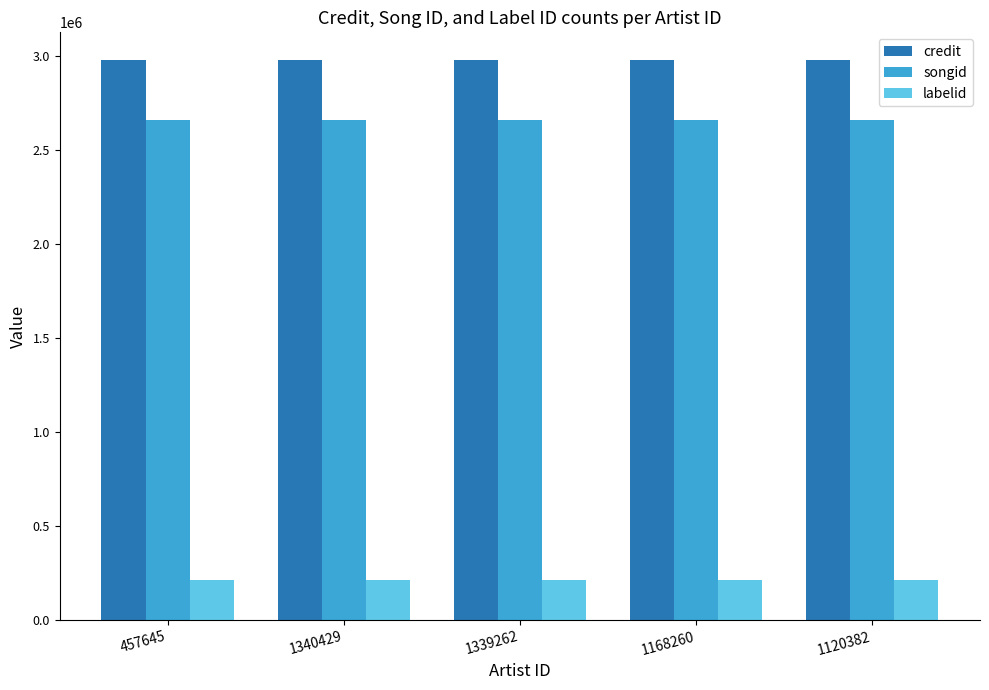

Does the chart contain stacked bars?

No